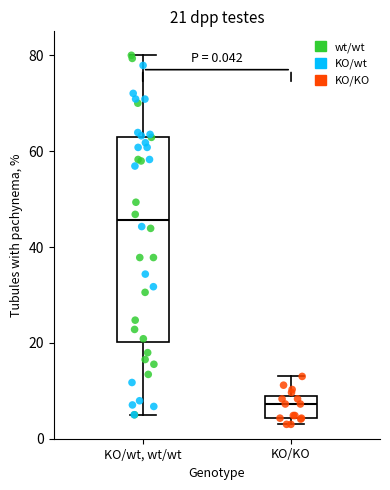

Which box is the tallest, from its lower edge to its upper edge?

KO/wt, wt/wt